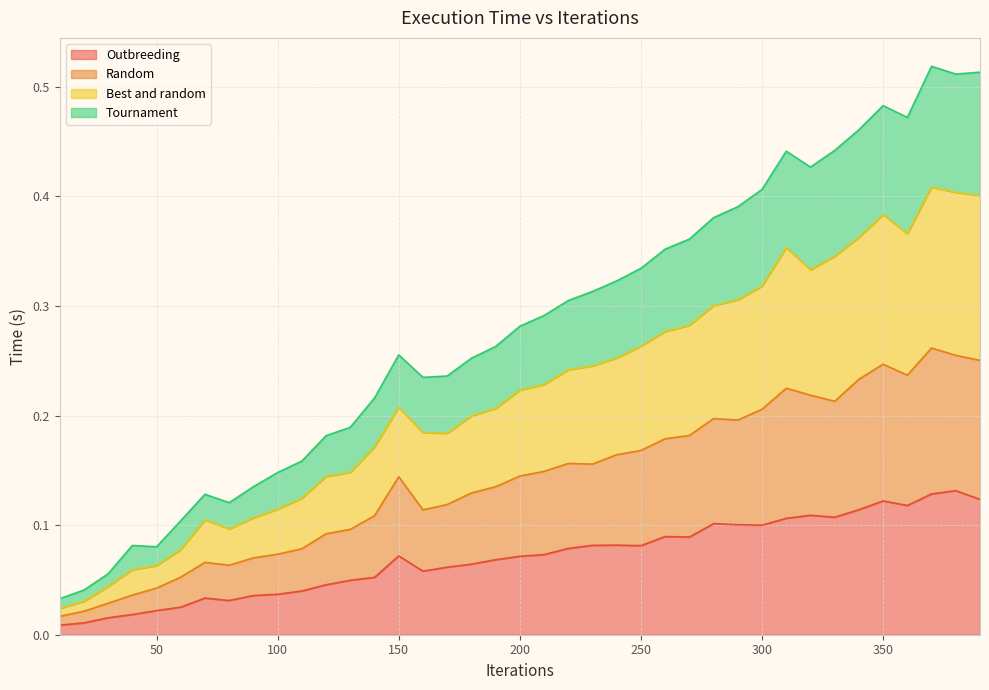

True or false: Outbreeding and Random cross at least once.

False